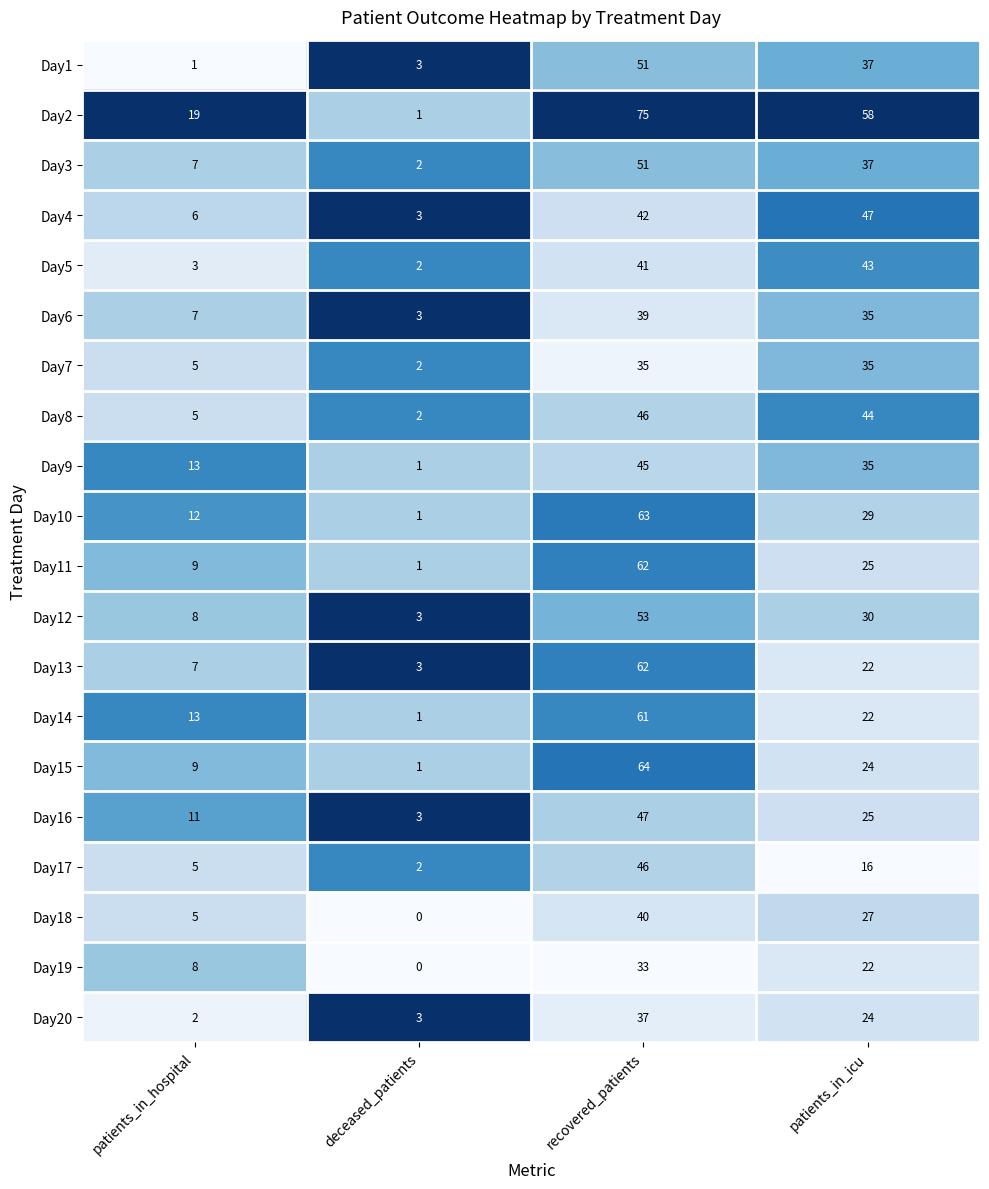

What is the average value of the Day5 series?

22